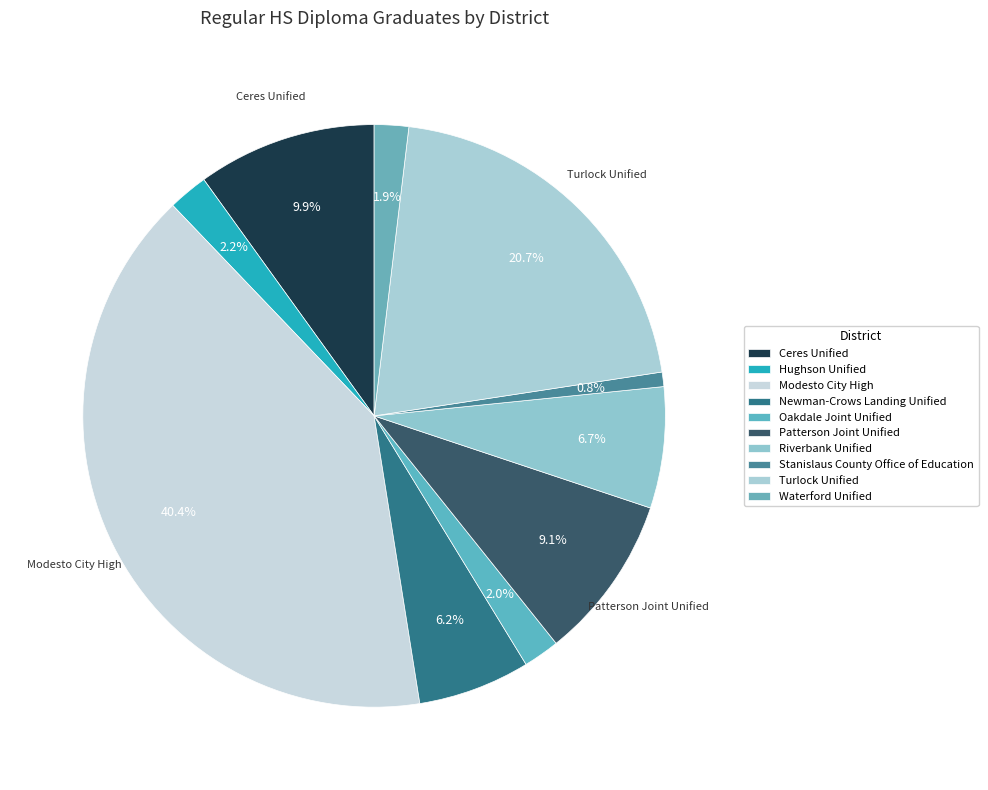

How many slices are in this pie chart?

10